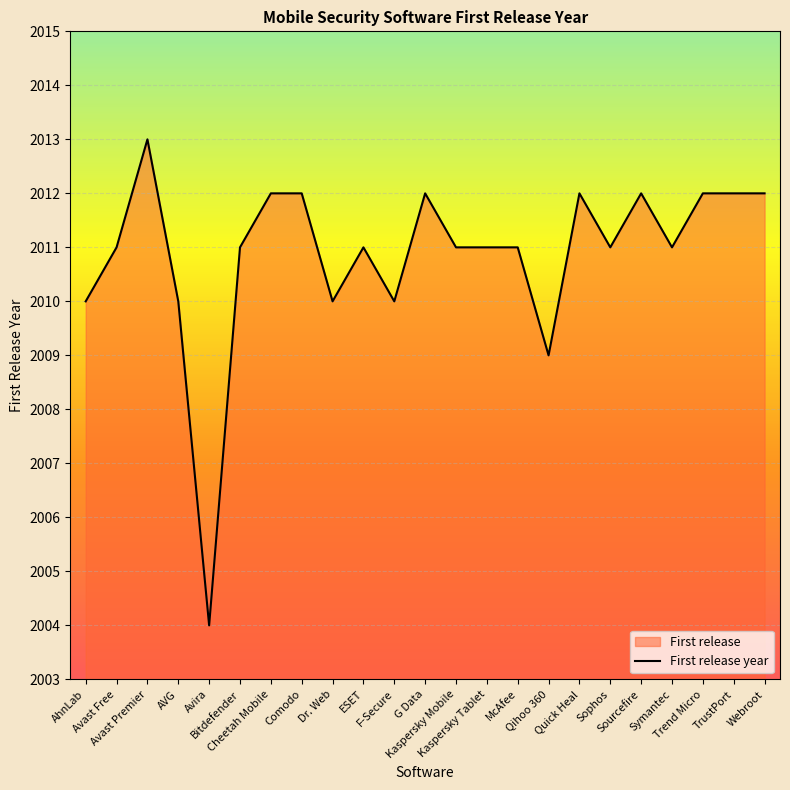

Which has a higher value, G Data or Kaspersky Tablet?

G Data